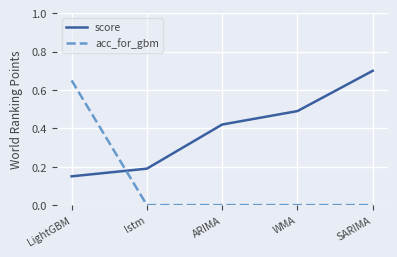

Between LightGBM and ARIMA, which series saw the biggest shift?

acc_for_gbm